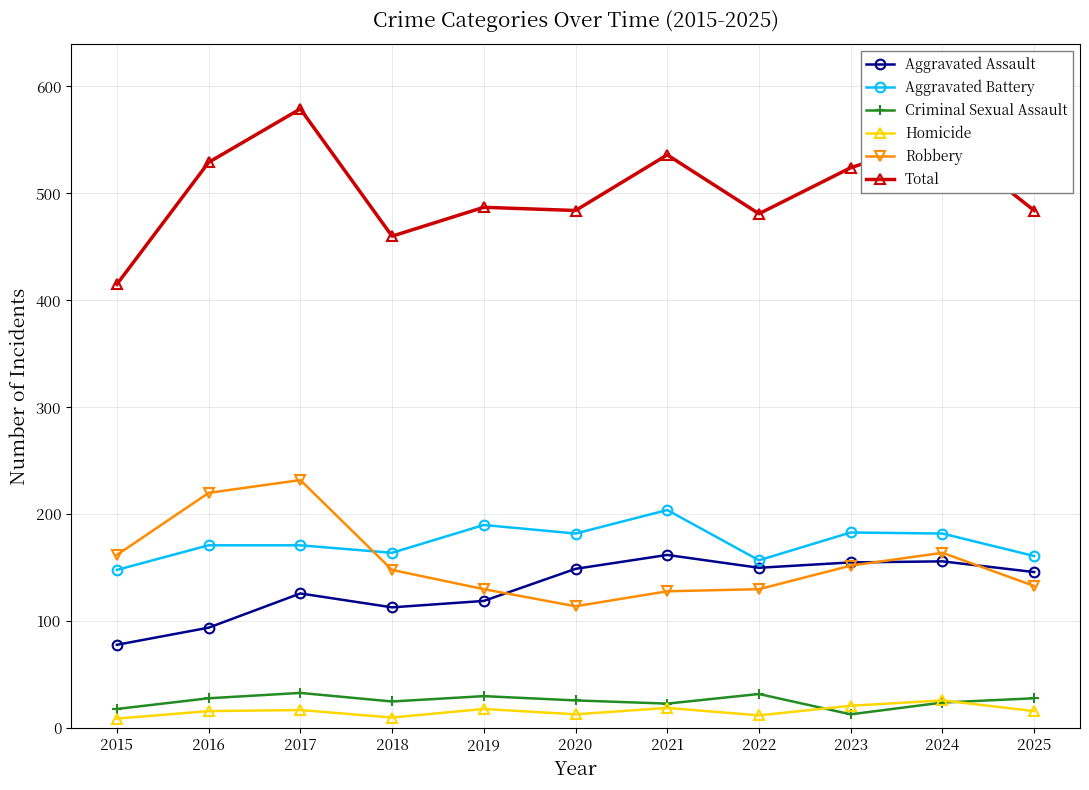

Read the Total value at 2017.

579